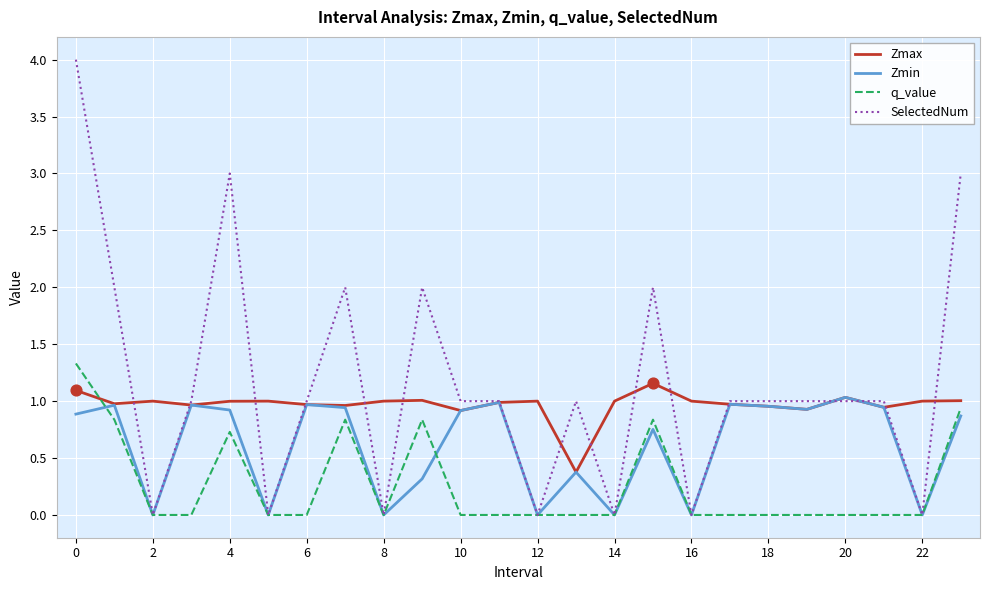

What are all the series names shown in the legend?

Zmax, Zmin, q_value, SelectedNum